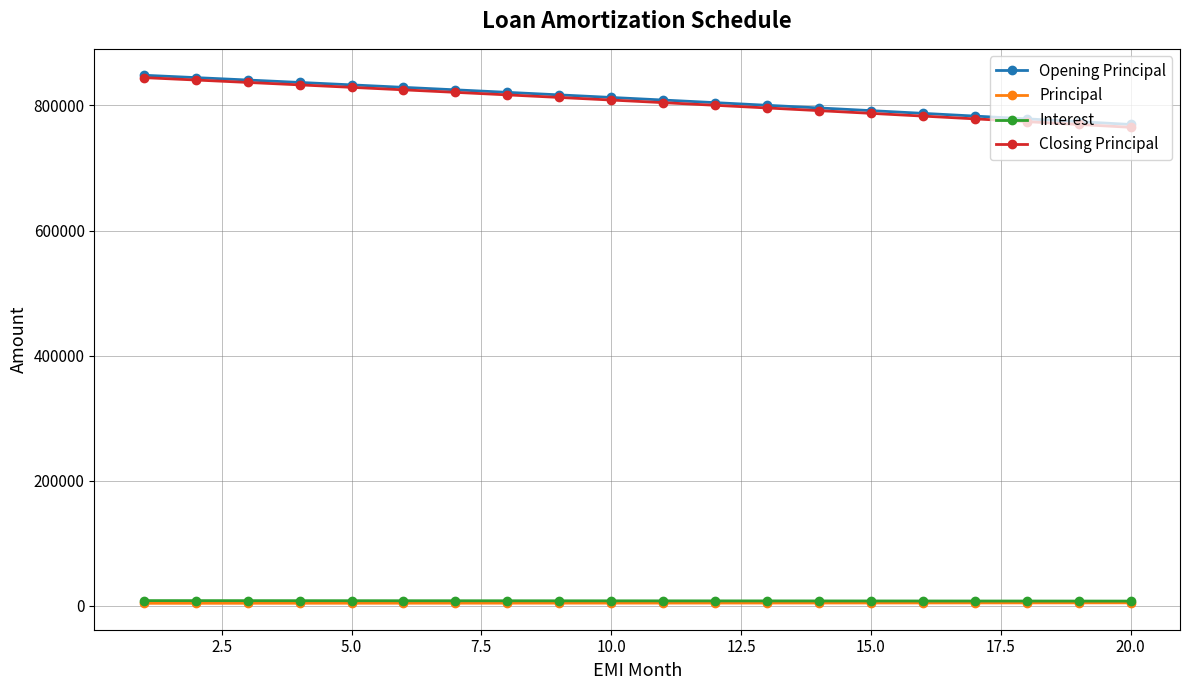

What is the minimum value shown in the chart?

3797.3